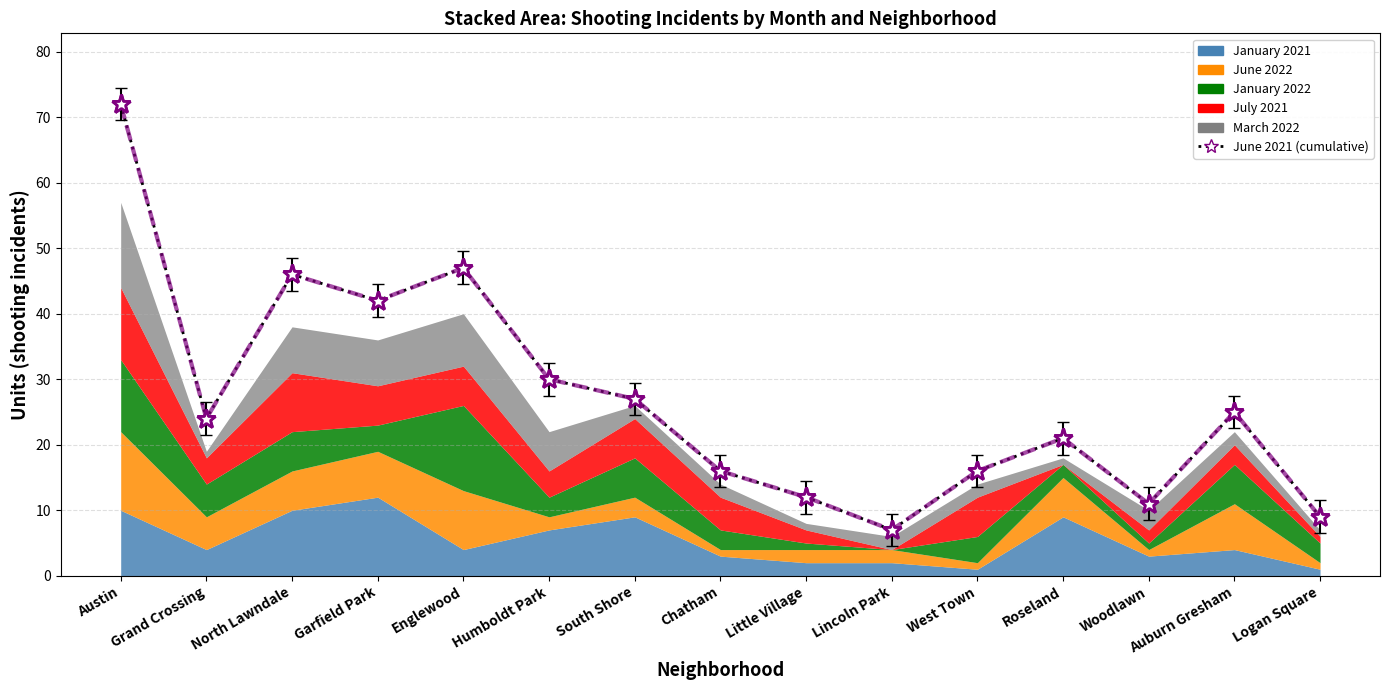

How many values in the June 2021 series are below 24?

7